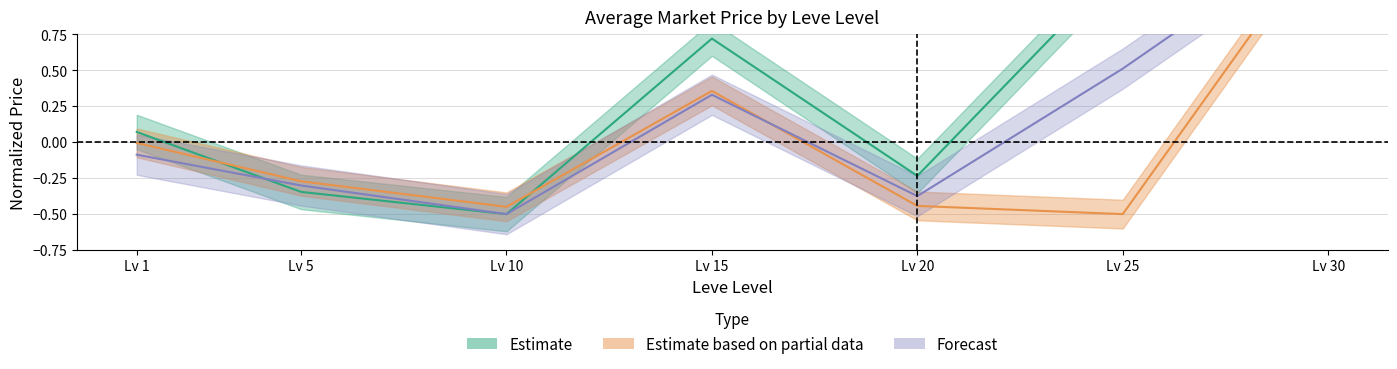

Where do currentAveragePrice and currentAveragePriceHQ first cross each other?

Lv 1 and Lv 5